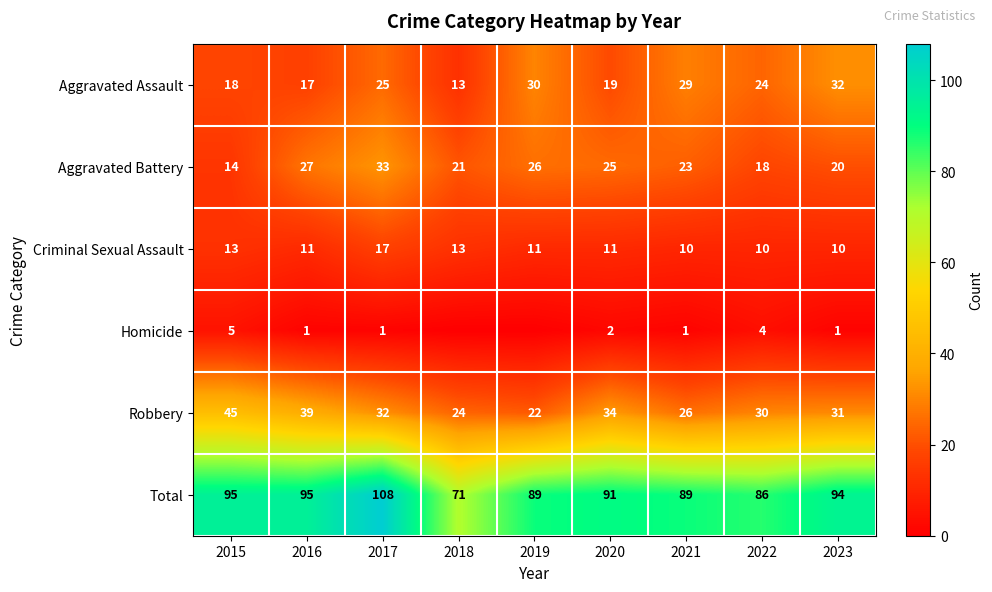

Is the value of Robbery at 2017 greater than the value of Total at 2015?

No